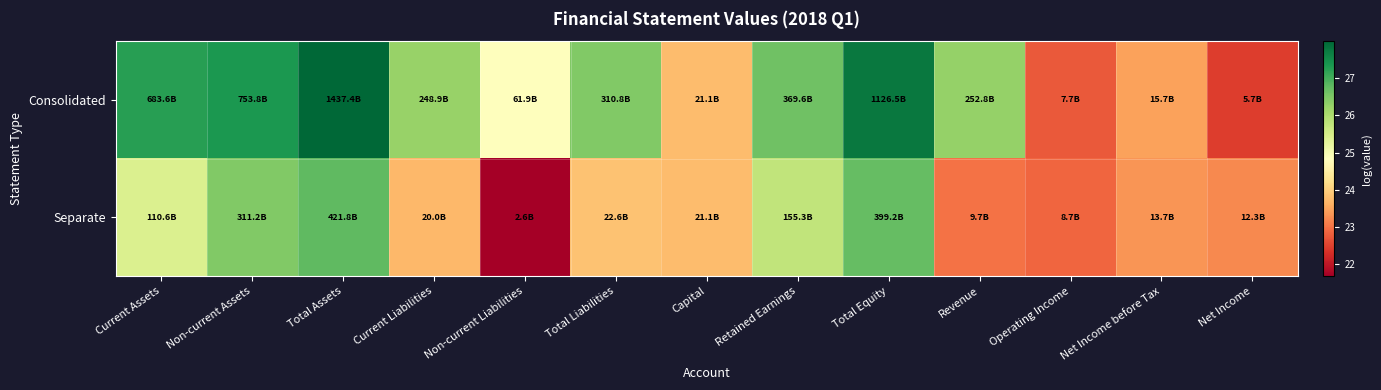

Between Operating Income and Net Income, which is larger?

Operating Income